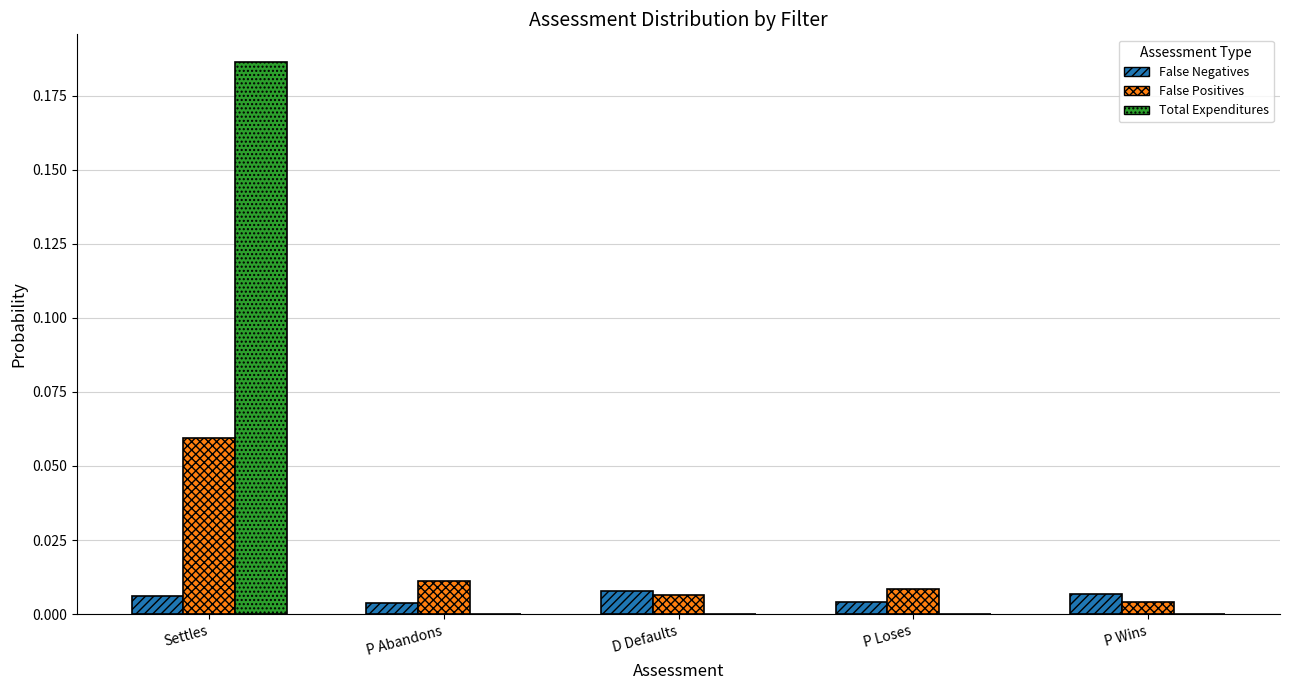

Which series has the largest total across all categories?

Total Expenditures